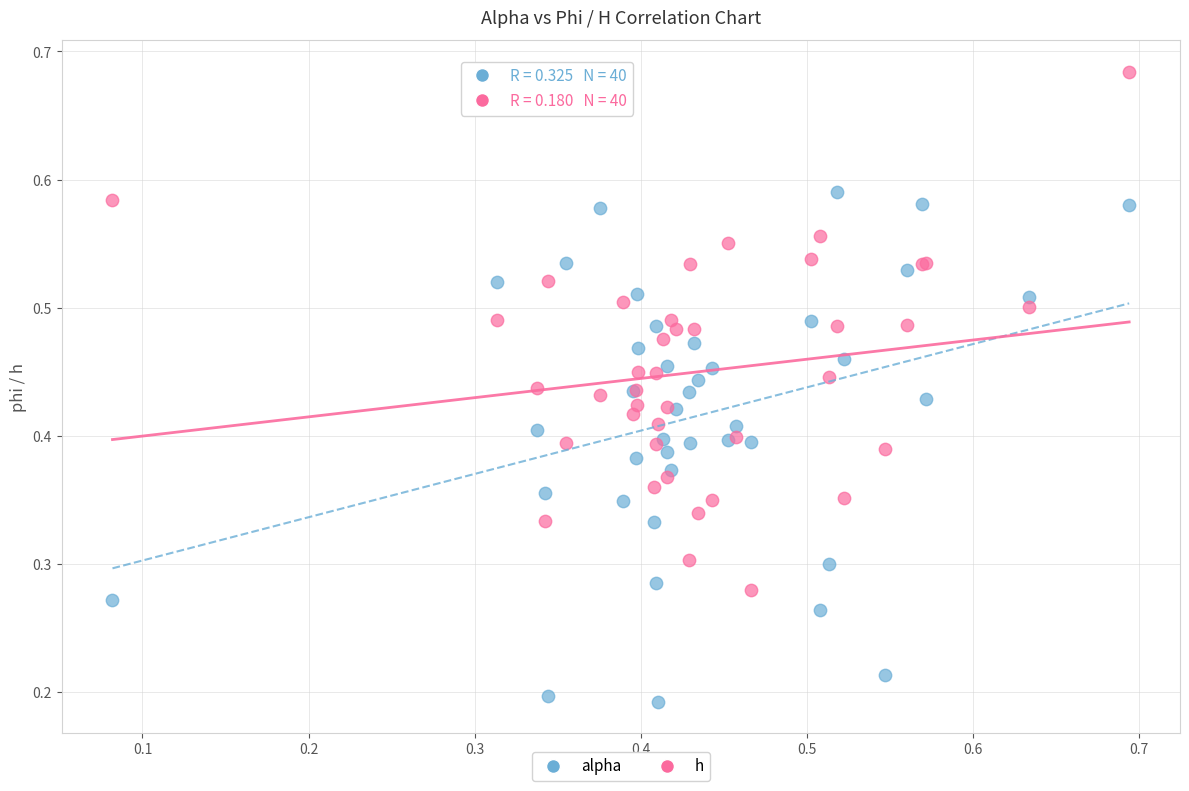

Which series contains the highest Y value?

h